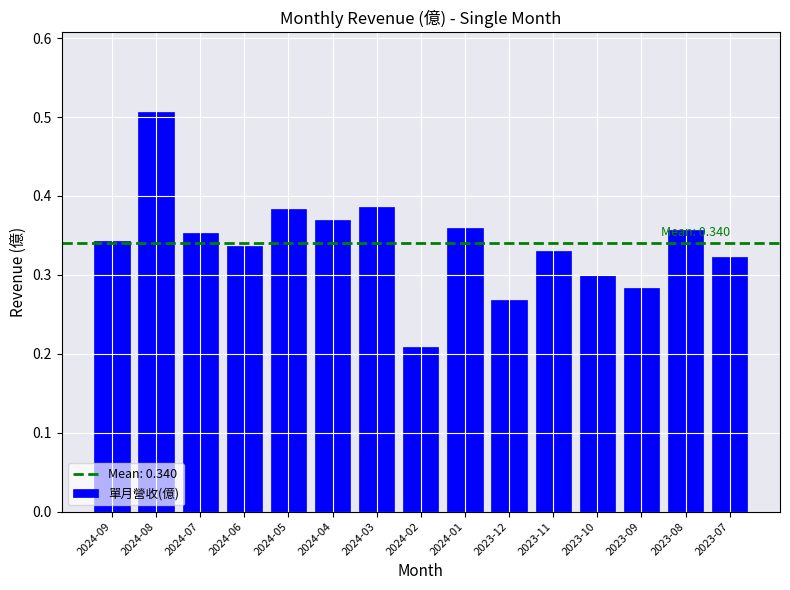

What is the label of the 10th bar from the left?

2023-12